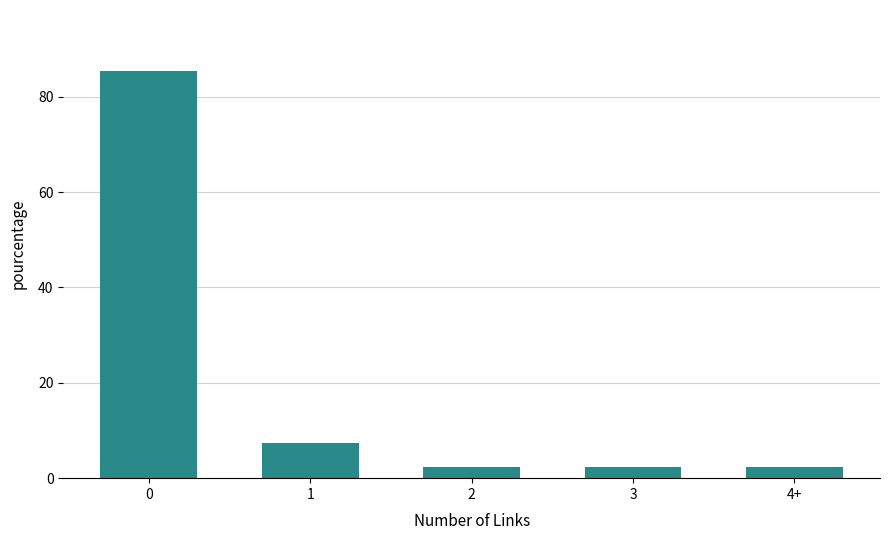

What is the minimum value shown in the chart?

2.4